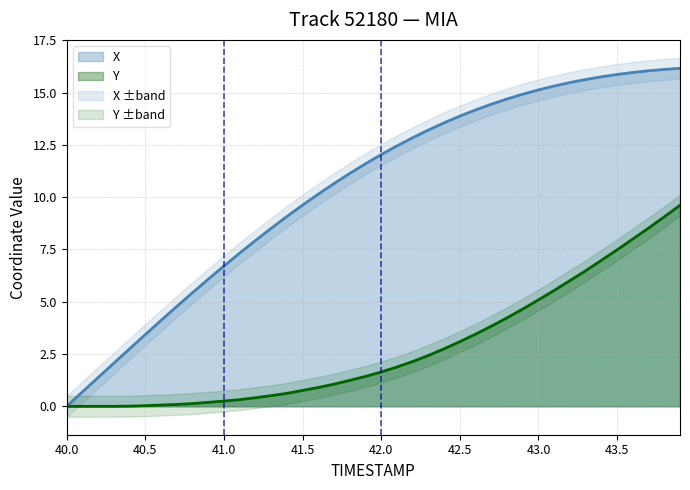

Does the chart have visible grid lines?

Yes